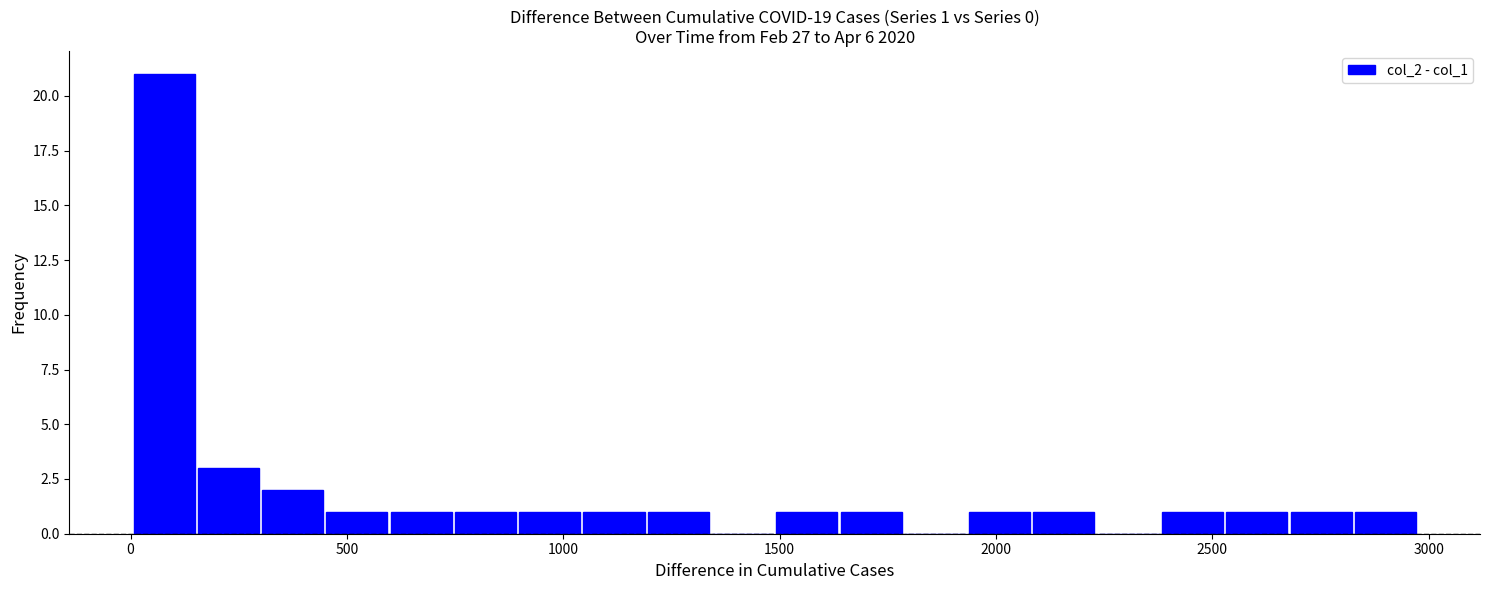

Read against the x-axis, roughly where is the centre of the tallest bar?

100